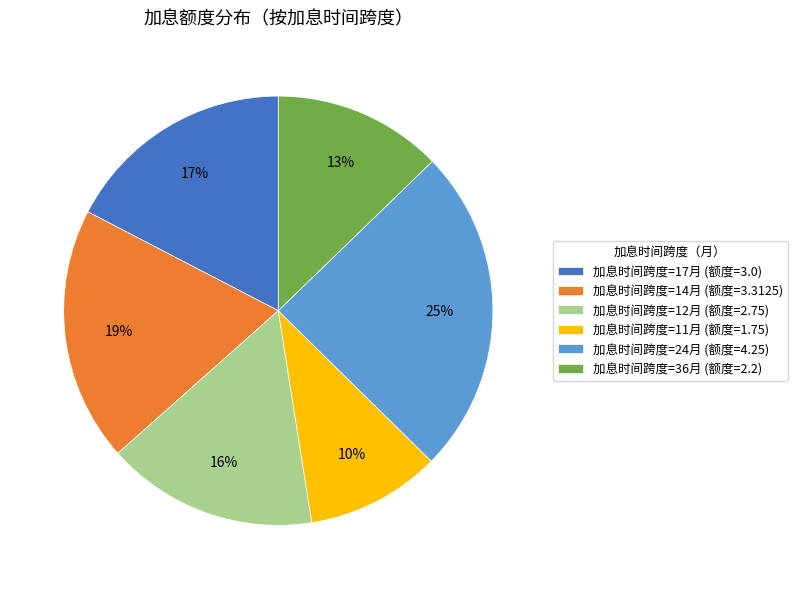

Do 加息时间跨度=12月 (额度=2.75) and 加息时间跨度=24月 (额度=4.25) together represent more than half of the pie?

No